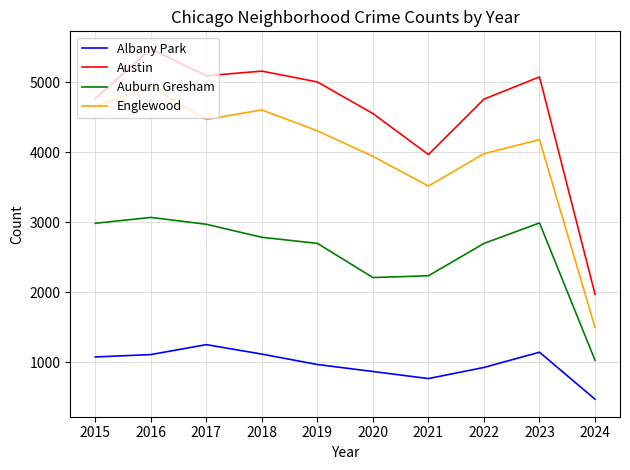

Between 2017 and 2021, which series saw the biggest shift?

Austin